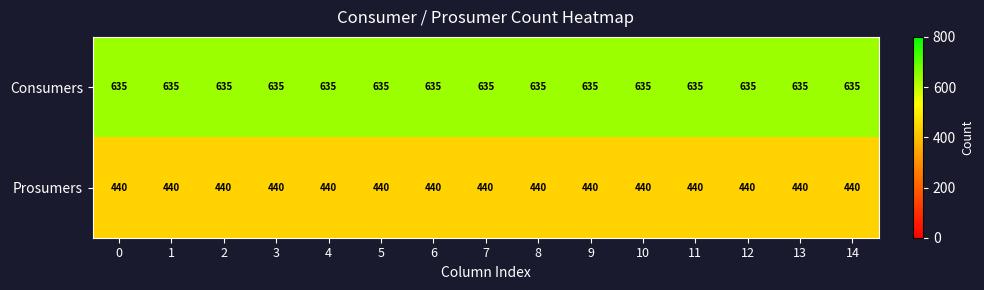

At how many categories does at least one series exceed 443?

15